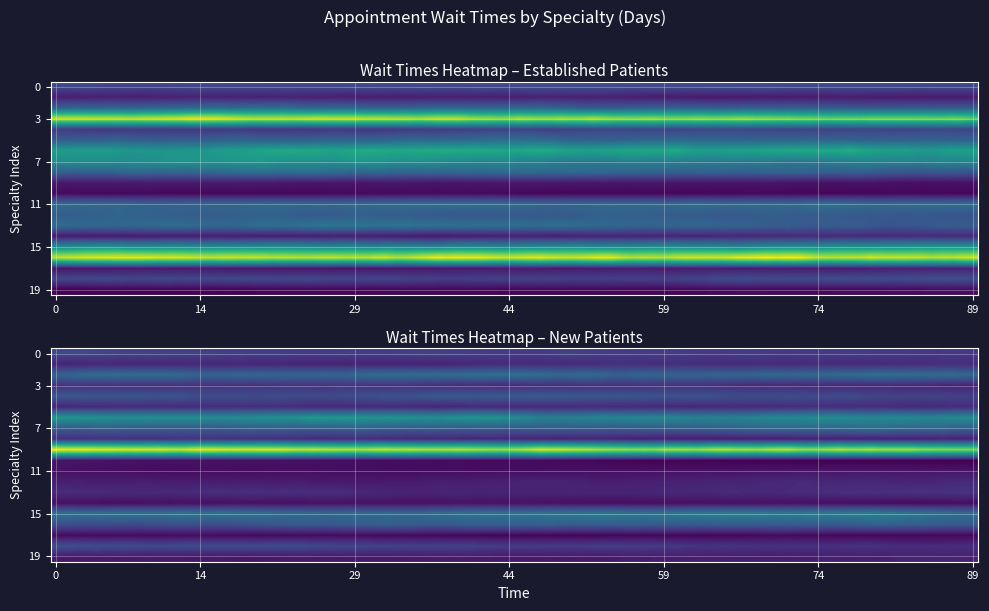

What is the spread (max minus min) of values at 0?

17.8